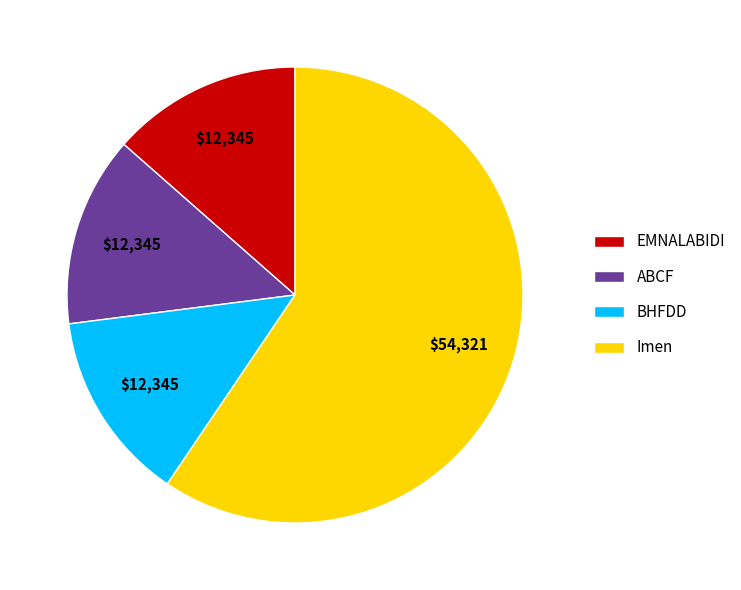

What is the ratio of the value at ABCF to the value at Imen?

0.2